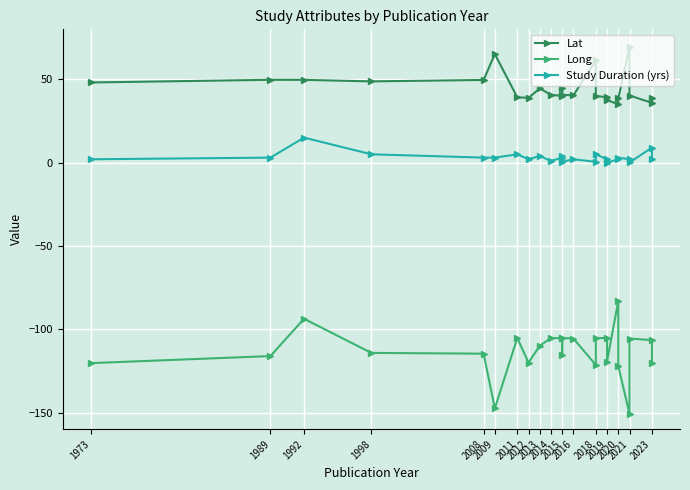

How many data points in Lat are less than 40?

8